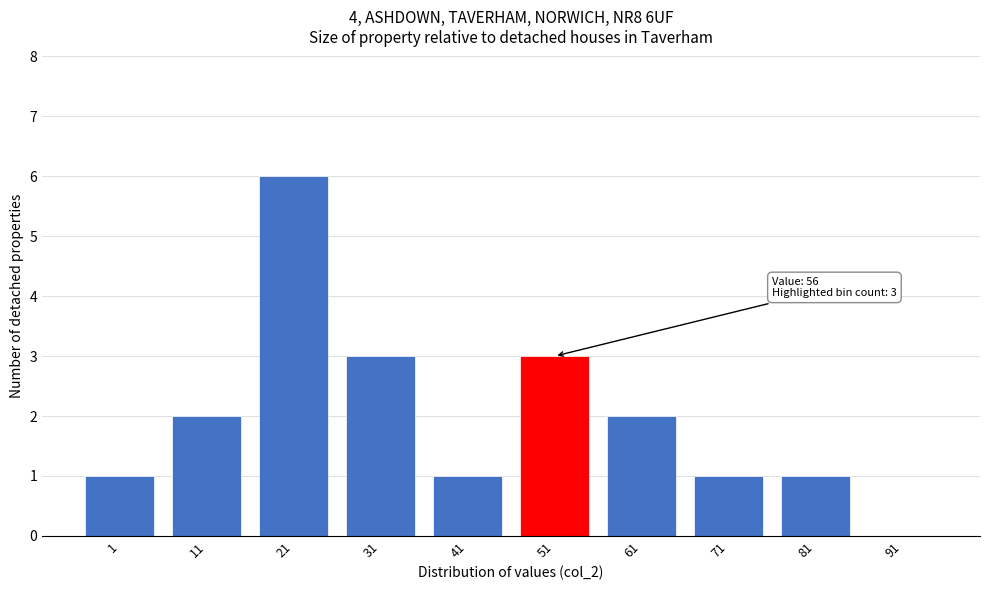

Reading right to left, transcribe all the data shown in this chart.

91=0	81=1	71=1	61=2	51=3	41=1	31=3	21=6	11=2	1=1